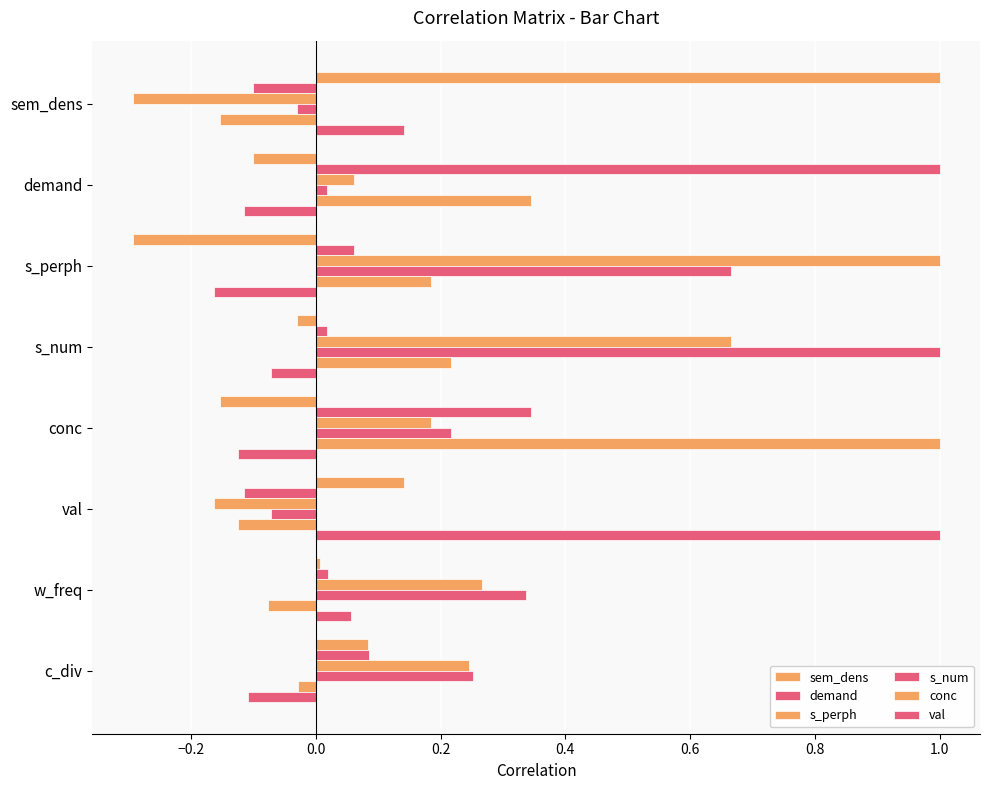

What is the average value of the sem_dens series?

0.1